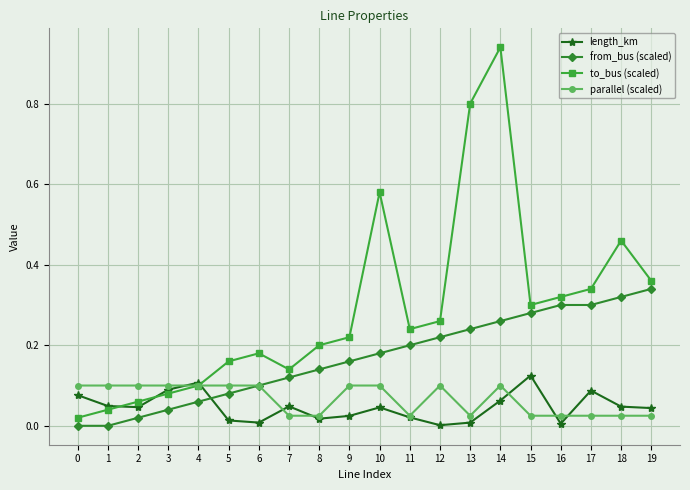

At which category is the sum across all series the highest?

14